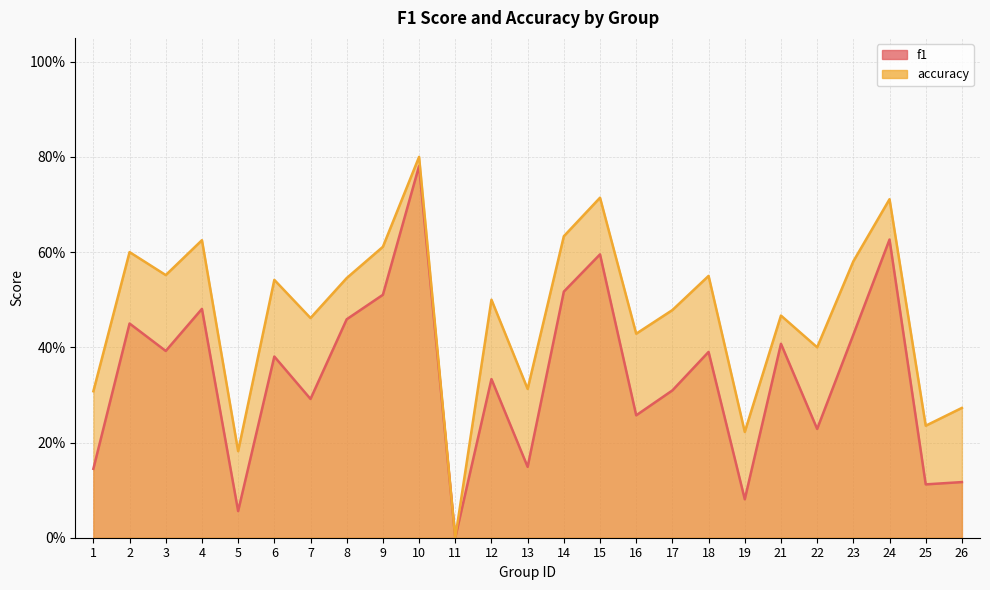

Where is the first local maximum for f1?

2